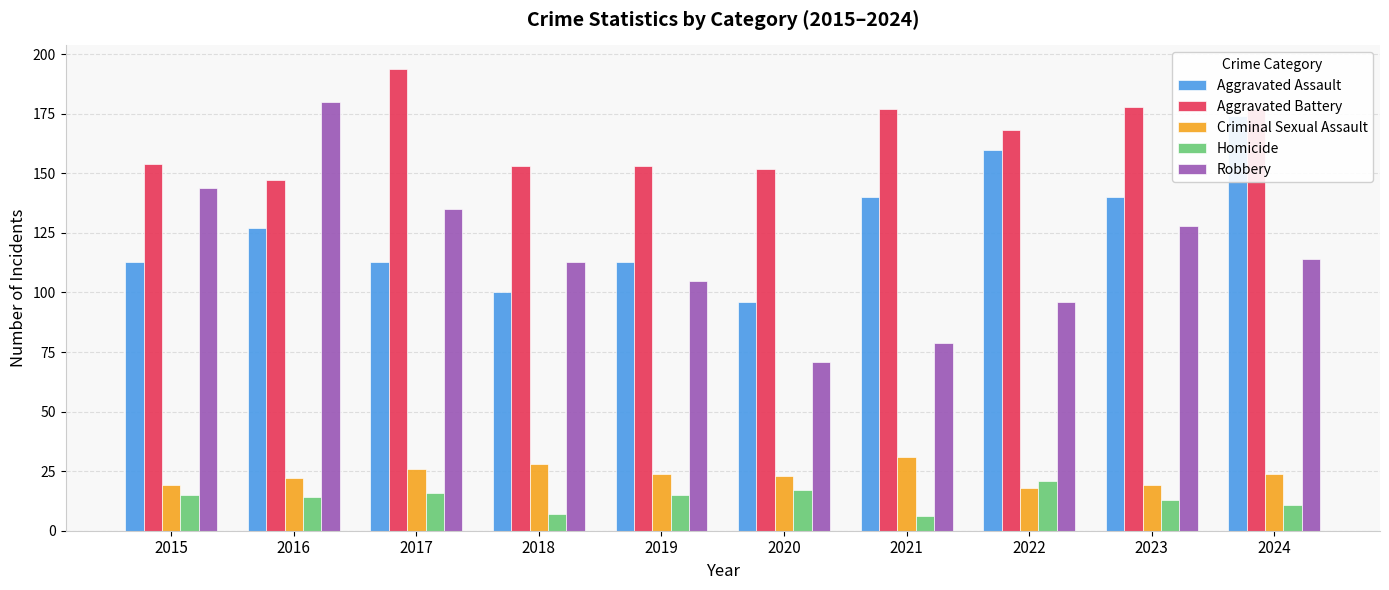

What is the total value across all series at 2015?

445